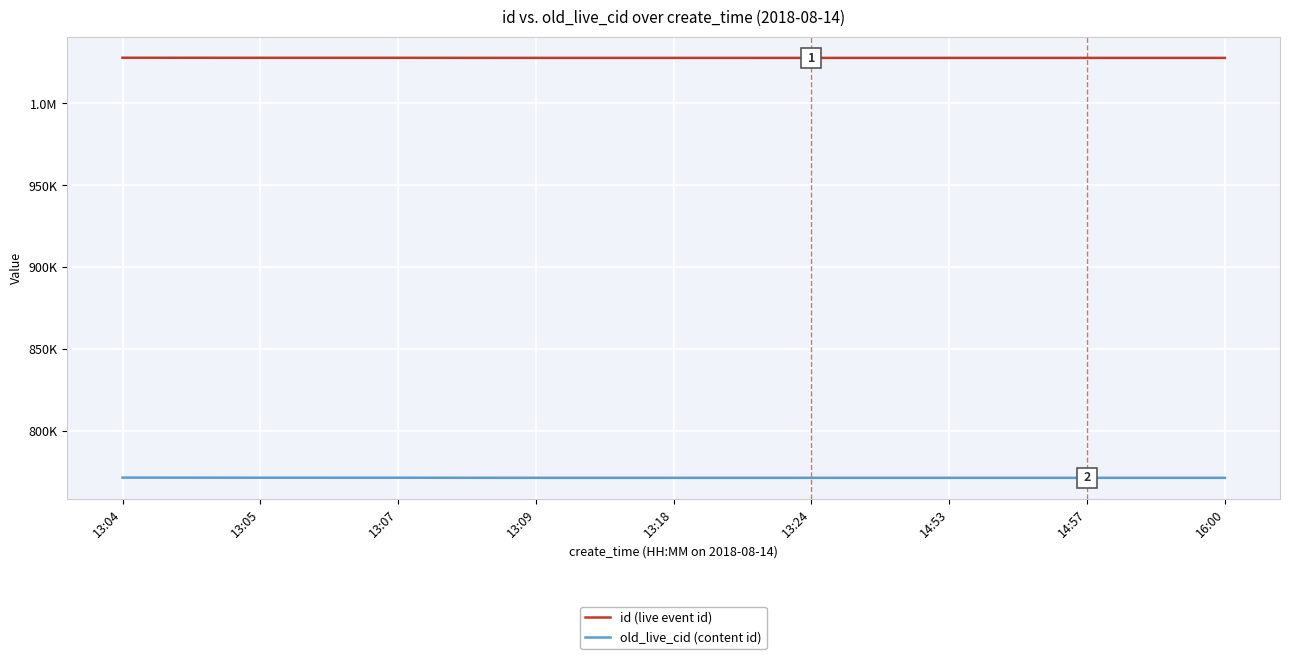

The old_live_cid (content id) series shows 272545 at 13:07. True or false?

False